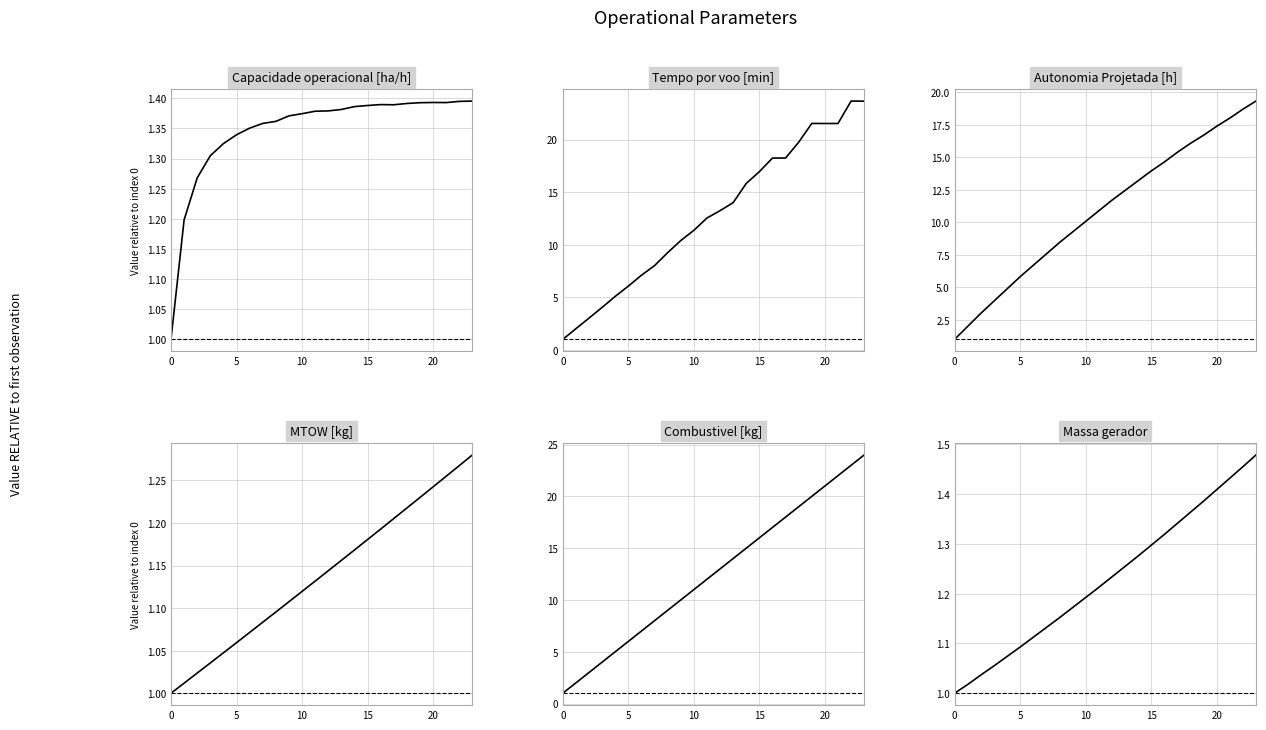

At which label does MTOW [kg] reach its peak?

23